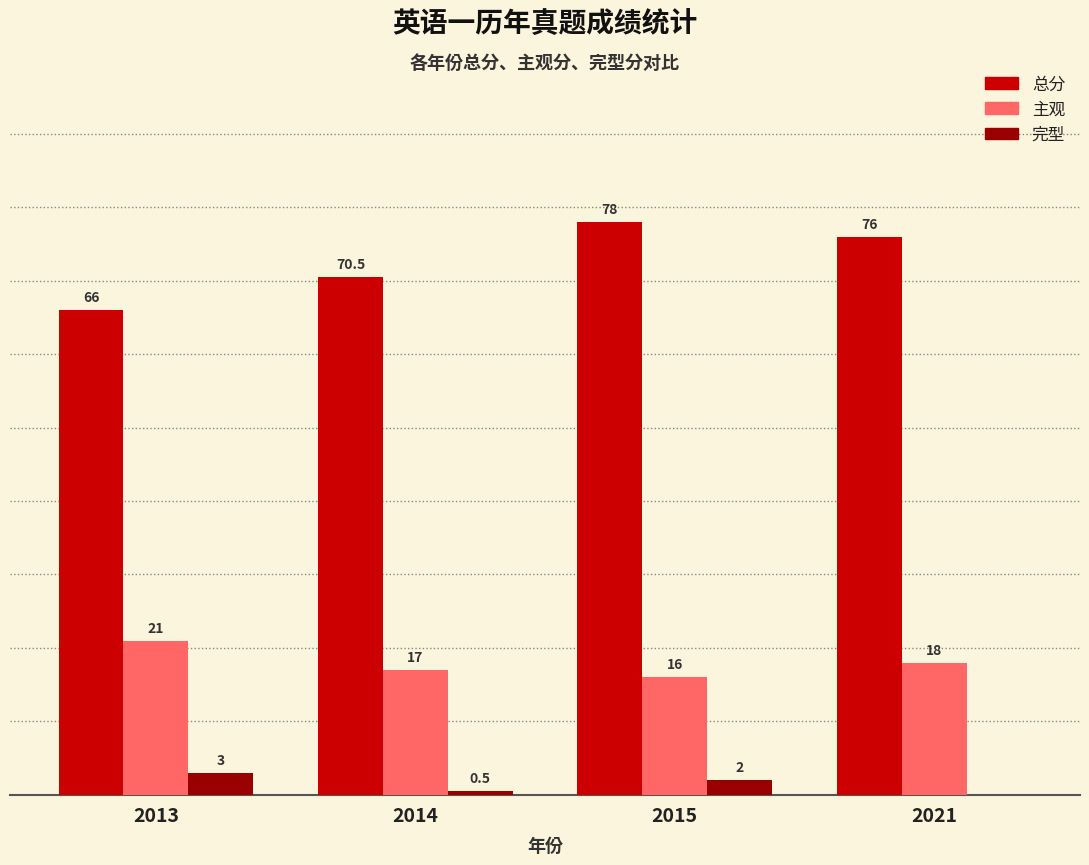

Which series changed the most between 2013 and 2015?

总分